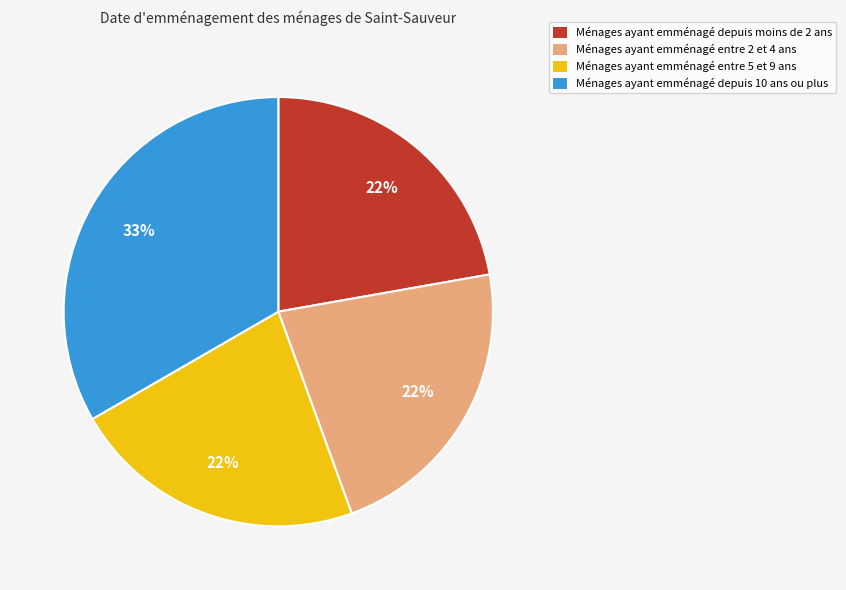

Is there any slice that represents more than half of the pie?

No